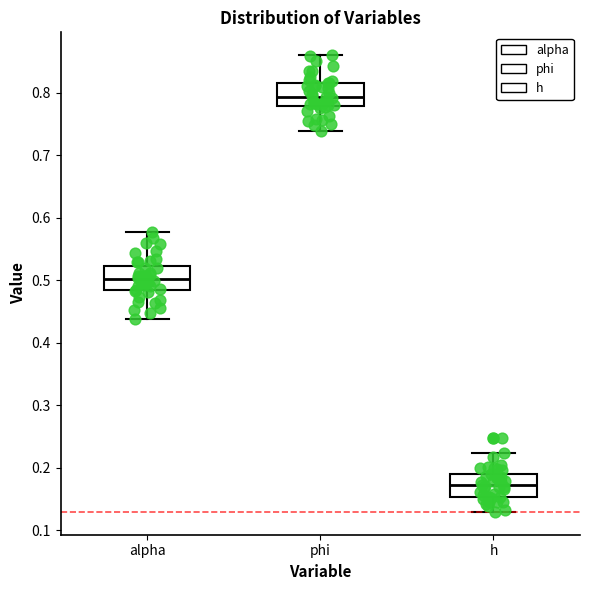

Reading left to right, read every box against the y-axis: the position of its median line, the range the box covers, and the ends of its whiskers. The values are not printed on the chart, so give them approximately, as read against the axis.

alpha: median 0.50, box 0.48 to 0.52, whiskers 0.44 to 0.58
phi: median 0.79, box 0.78 to 0.82, whiskers 0.74 to 0.86
h: median 0.17, box 0.15 to 0.19, whiskers 0.13 to 0.22